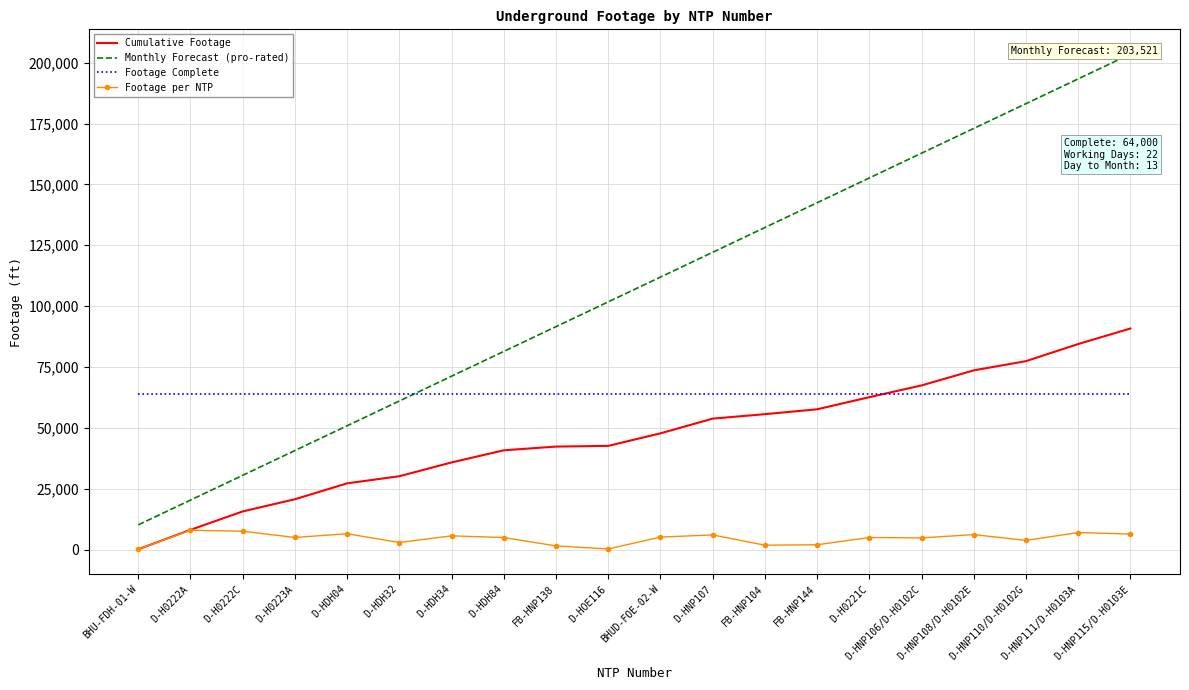

What is the approximate value of Monthly Forecast (pro-rated) at D-HNP107?

122112.6